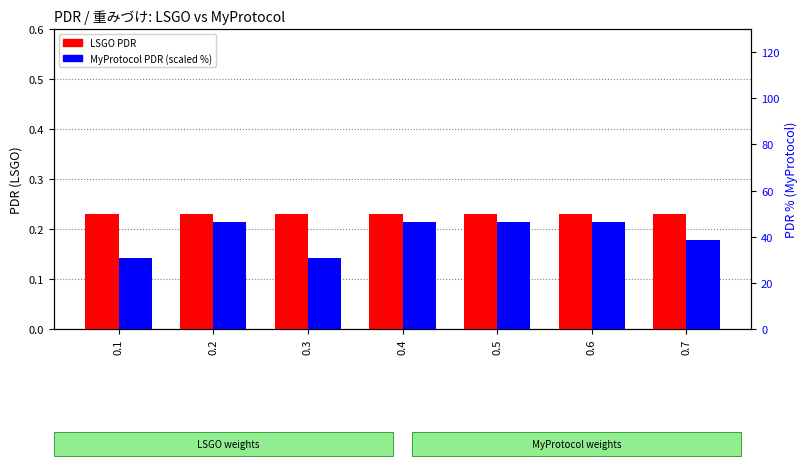

Is it true that LSGO_PDR equals 0.2 at 0.6?

True